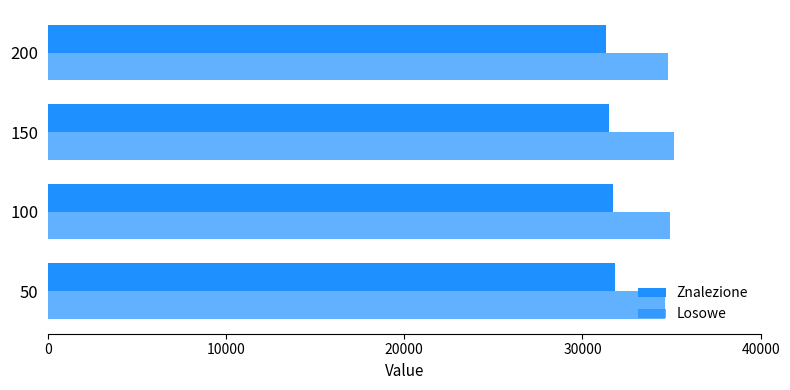

Count the number of categories in the chart.

4